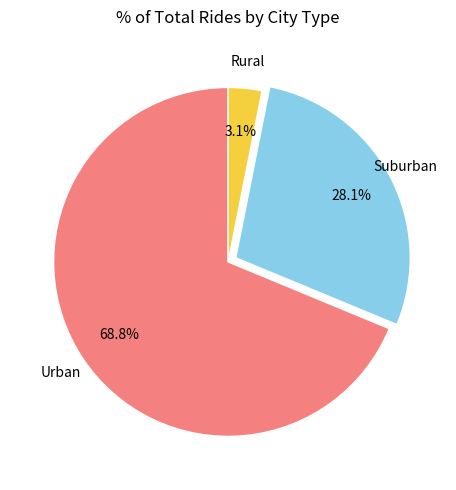

Is there a majority slice in this chart?

Yes